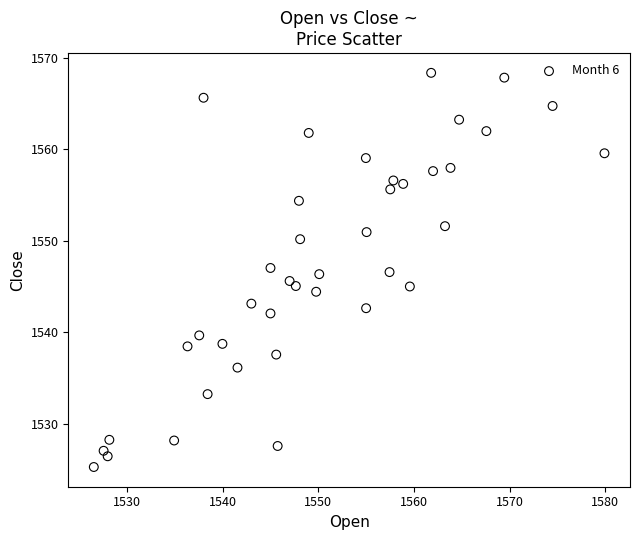

What is the range of Y values (max minus min)?

43.1